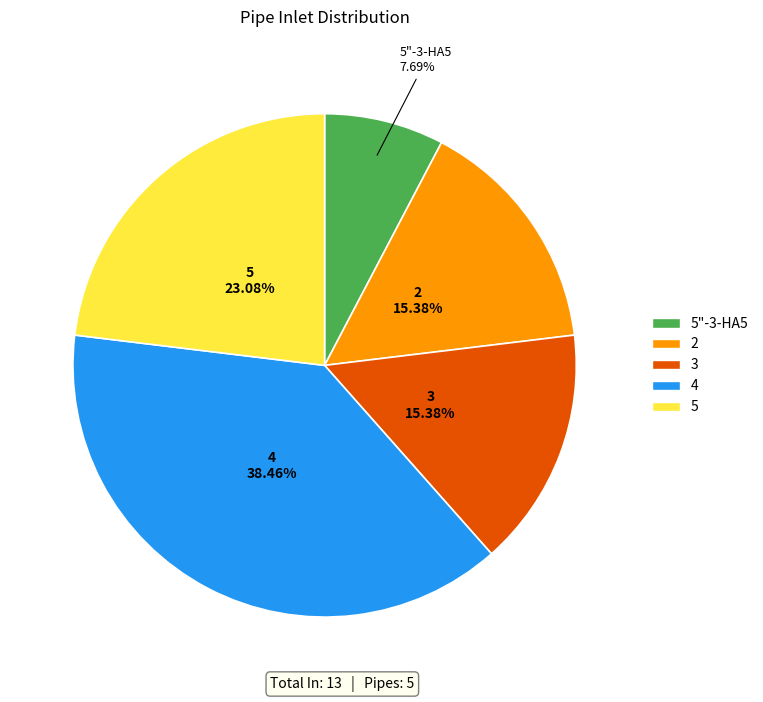

Does any single category account for the majority?

No